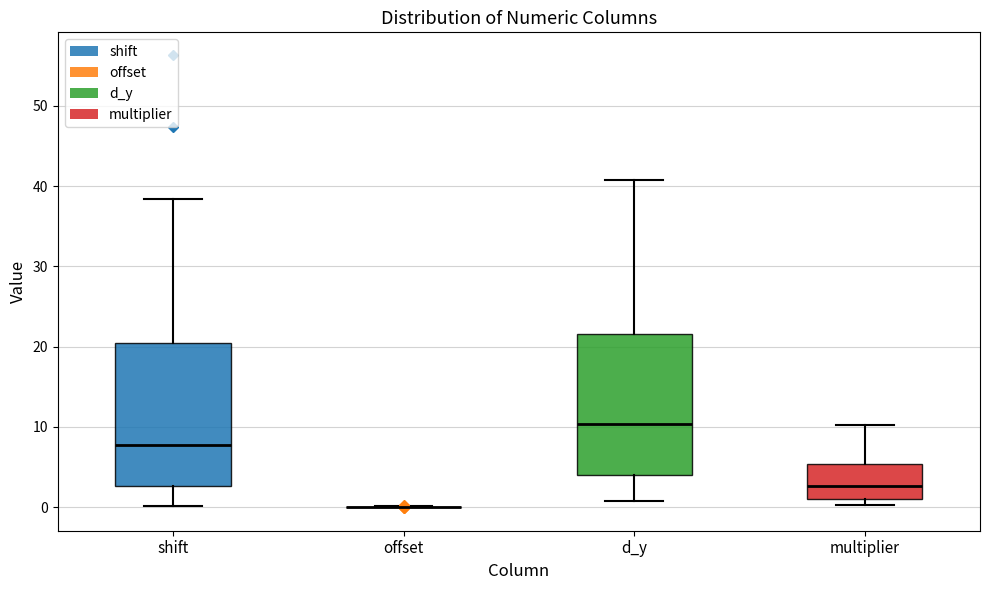

Reading left to right, transcribe this box plot: for each box, give where its median line is, the range the box spans, and where its two whiskers end, as read against the y-axis. The values are not printed on the chart, so give them approximately, as read against the axis.

shift: median 8, box 3 to 20, whiskers 0 to 38
offset: box collapsed to a line at 0, whiskers 0 to 0
d_y: median 10, box 4 to 22, whiskers 1 to 41
multiplier: median 3, box 1 to 5, whiskers 0 to 10